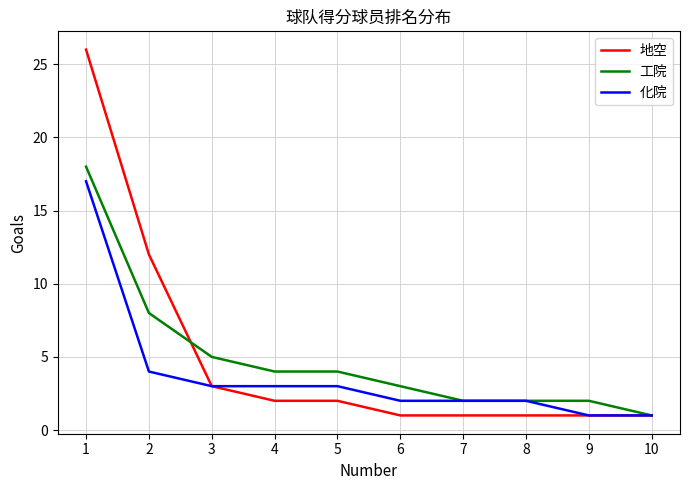

Is the value of 地空 at 5 greater than the value of 化院 at 4?

No